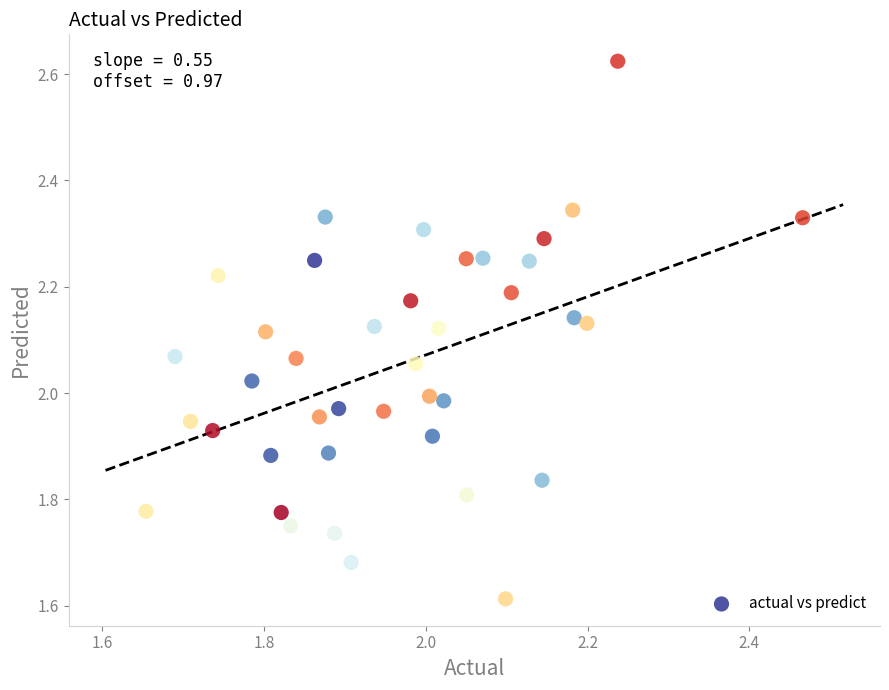

What is the range of X values (max minus min)?

0.8